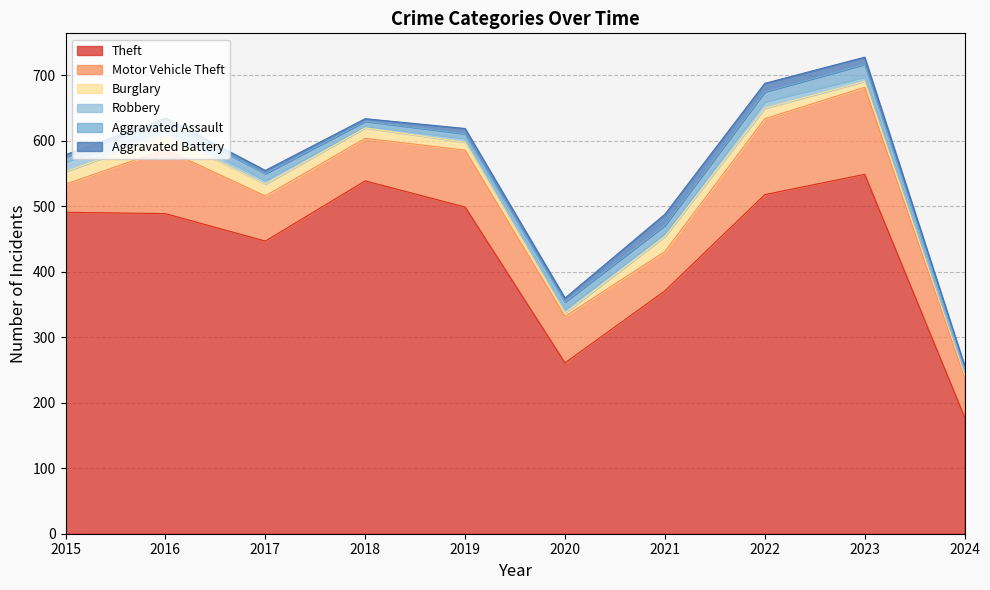

True or false: Theft has a value of 718 at 2022.

False